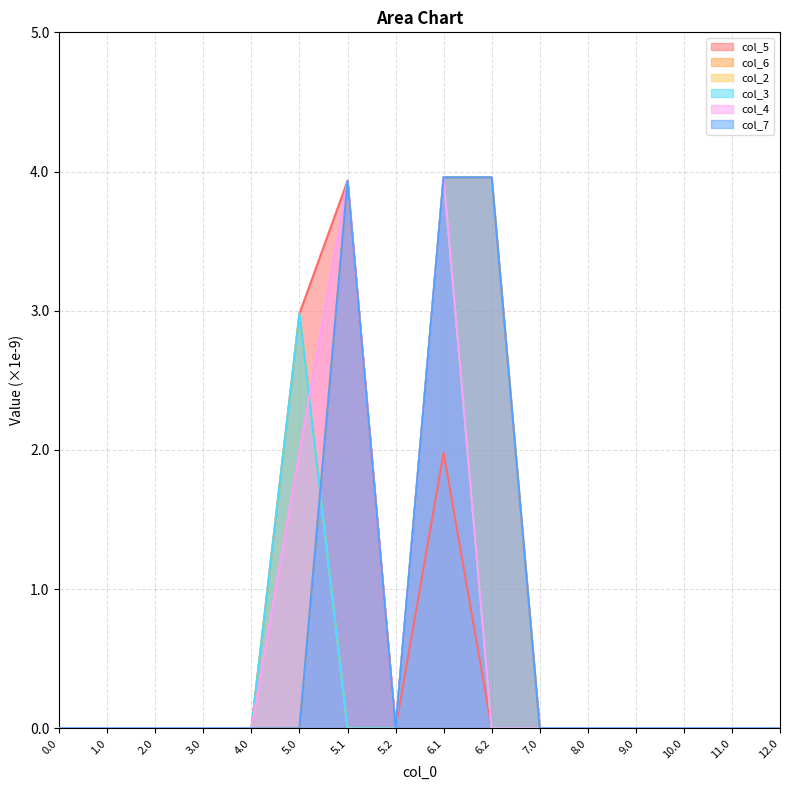

Which category has the highest value in the col_3 series?

6.1